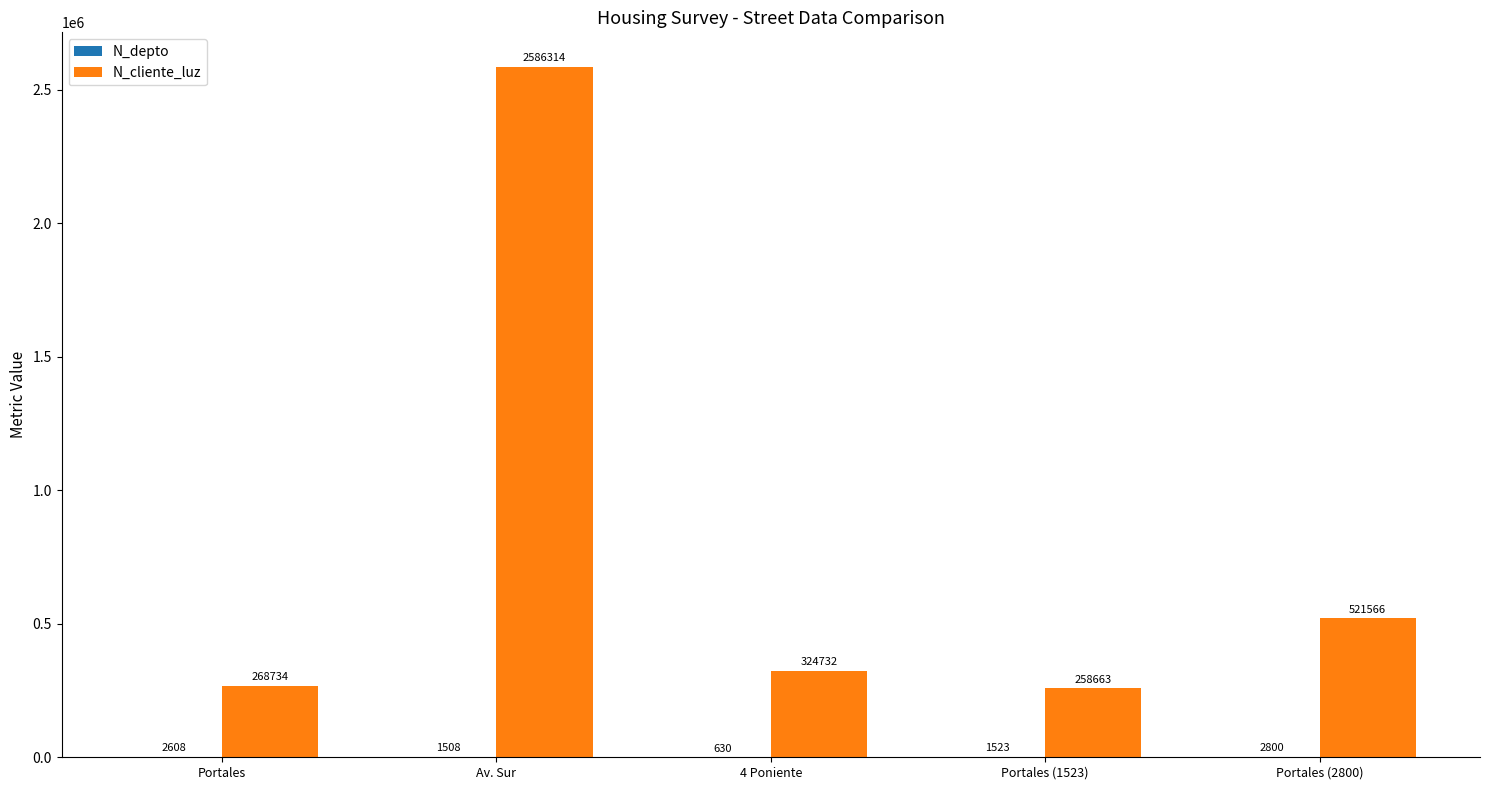

Between 4 Poniente and Portales (2800), which series saw the biggest shift?

N_cliente_luz